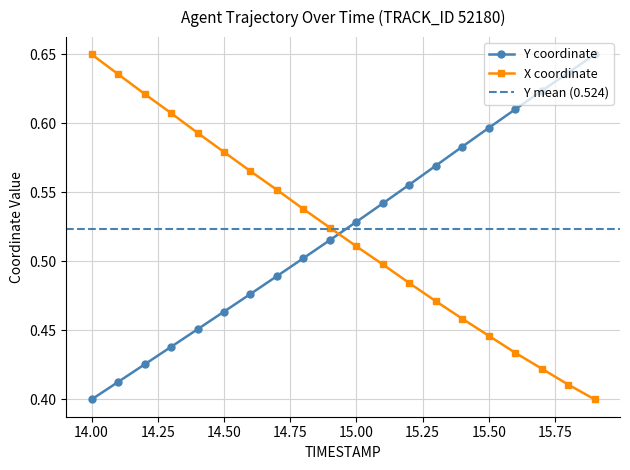

What is the total value across all series at 15.1?

1.0